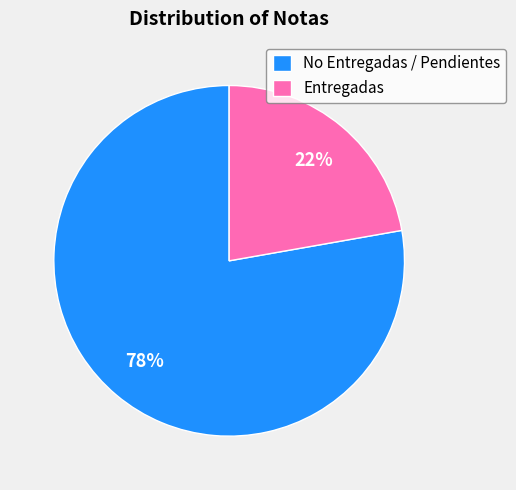

Between No Entregadas / Pendientes and Entregadas, which is larger?

No Entregadas / Pendientes